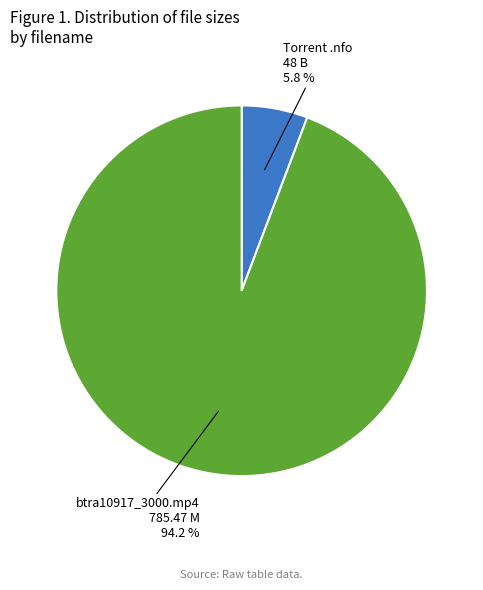

To the nearest percent, what is the difference between the largest and smallest slice percentages?

88%